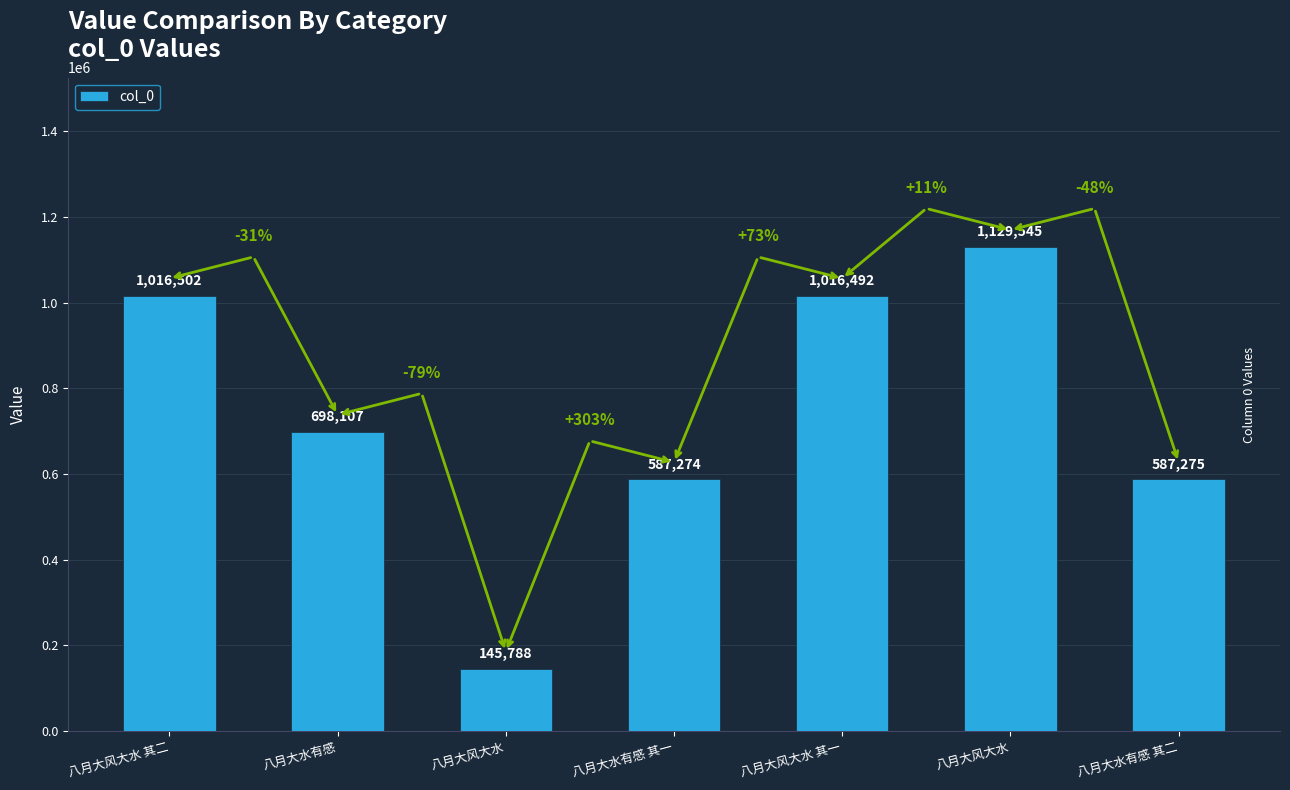

How many series are shown in this chart?

1